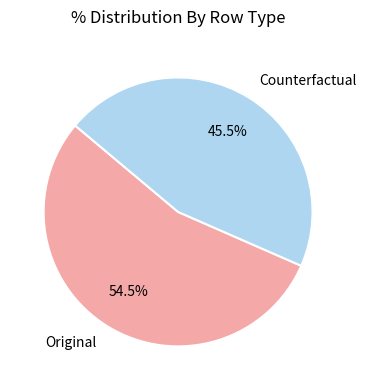

What is the majority slice?

Original